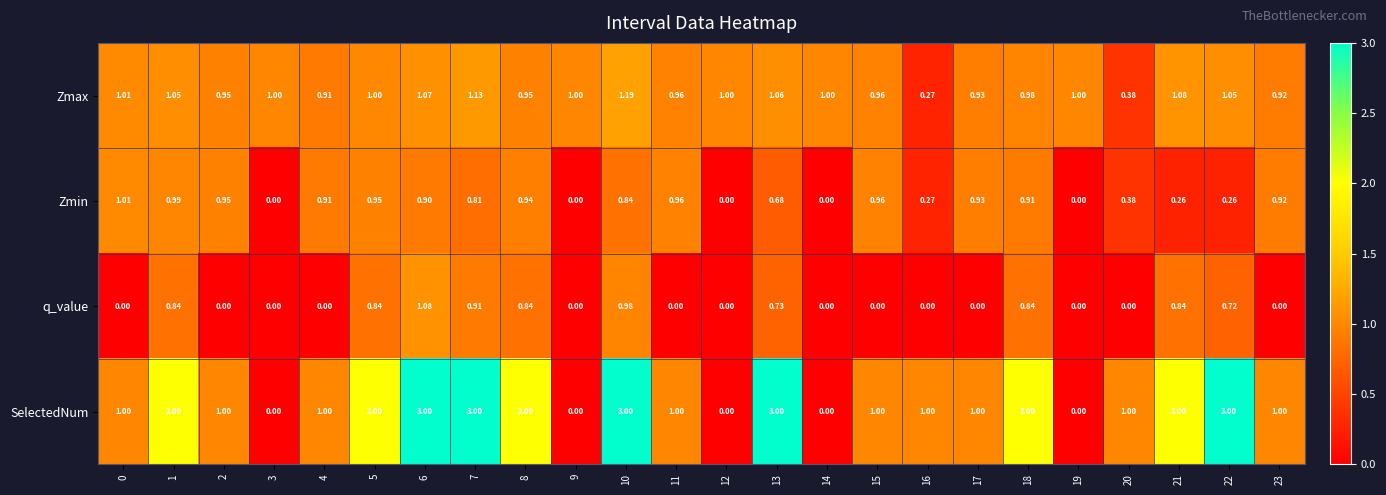

Is the value of Zmin at 6 greater than the value of q_value at 8?

Yes